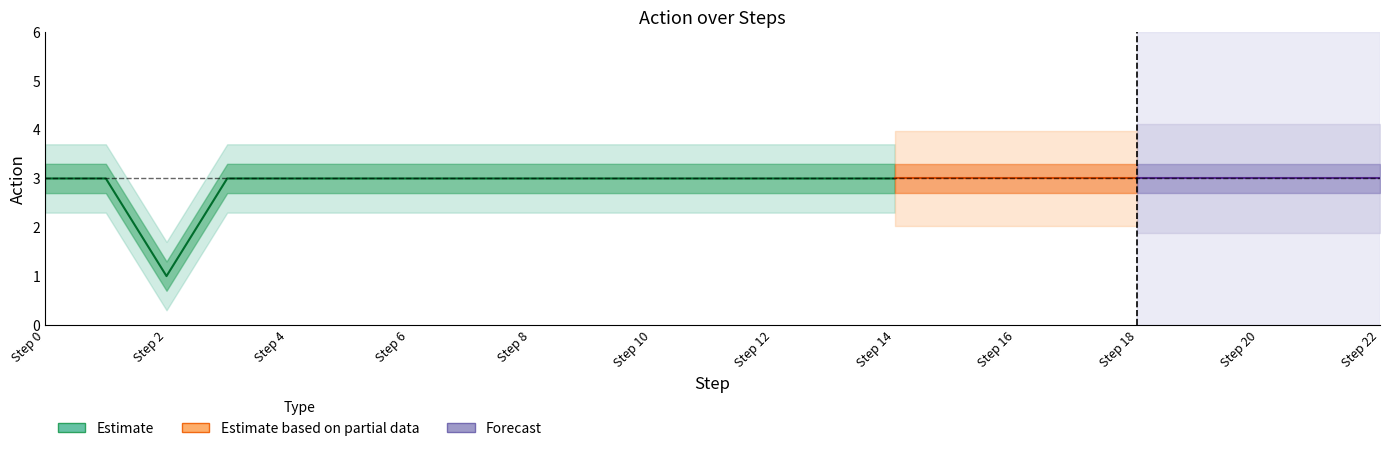

How many lines are shown in the chart?

1